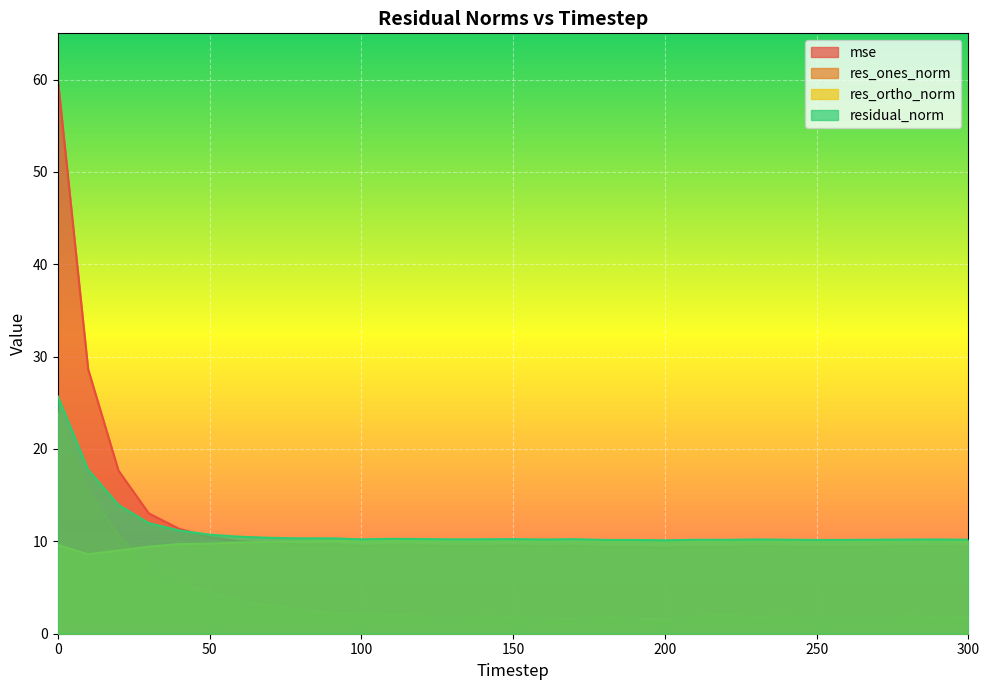

The residual_norm series shows 10.2 at 220. True or false?

True